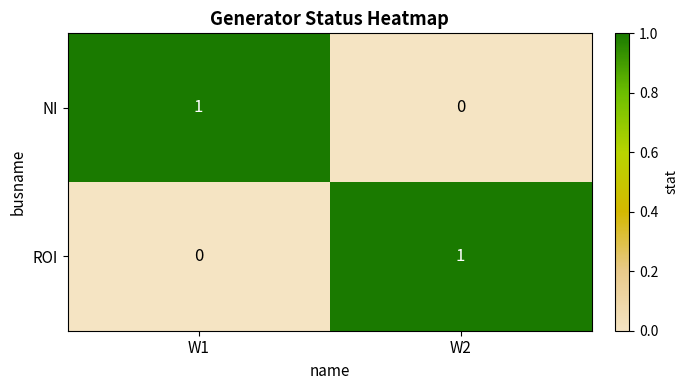

Is the value of NI at W2 greater than the value of ROI at W2?

No